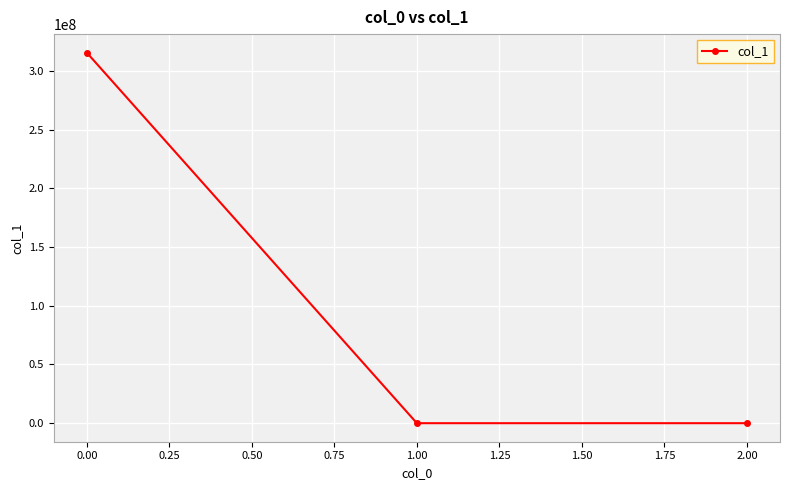

Count the number of values greater than 0.

2